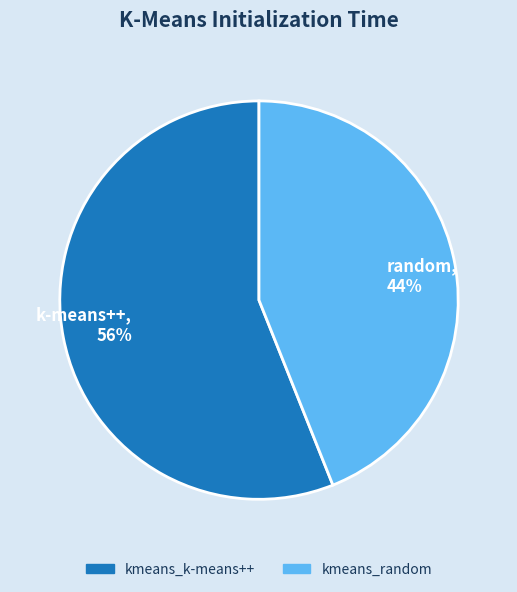

To the nearest percent, what is the difference between the largest and smallest slice percentages?

12%